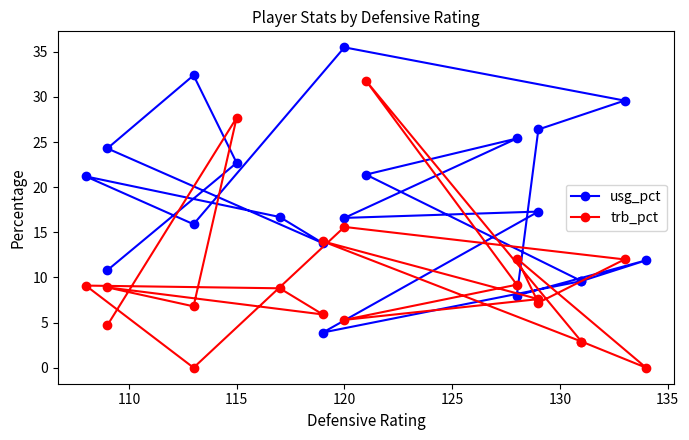

How many intersections are there between trb_pct and usg_pct?

8